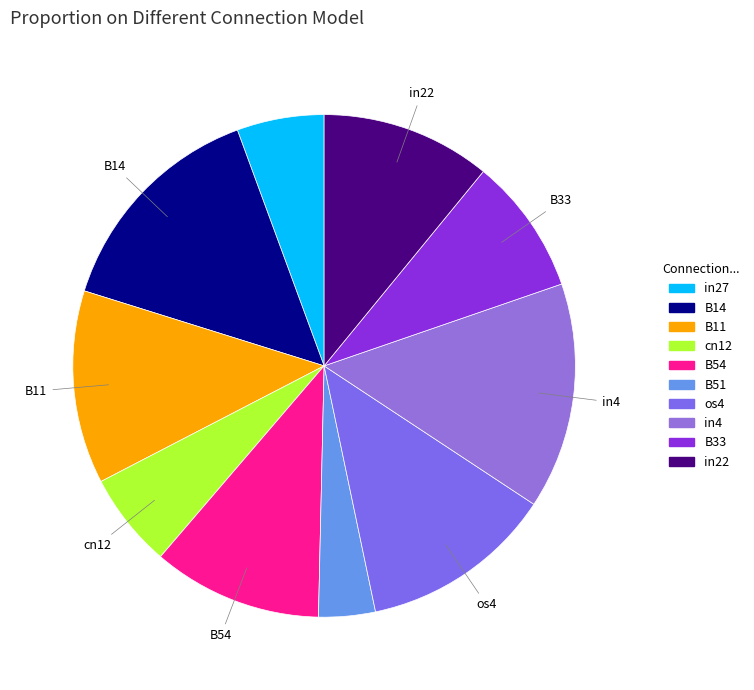

Do B33 and B54 together represent more than half of the pie?

No